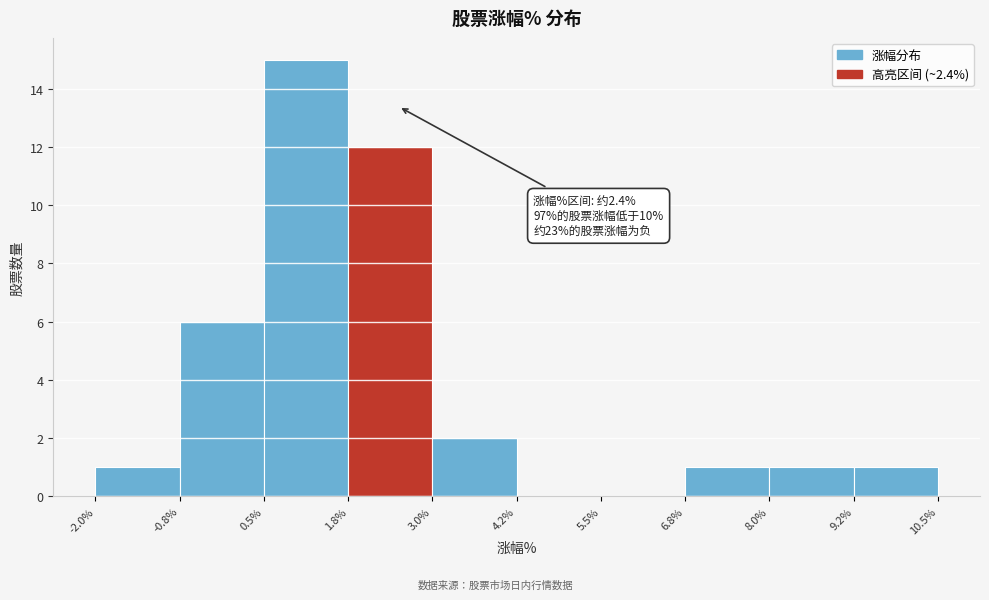

Over which range of the x-axis is the bar tallest?

0.5% to 1.8%